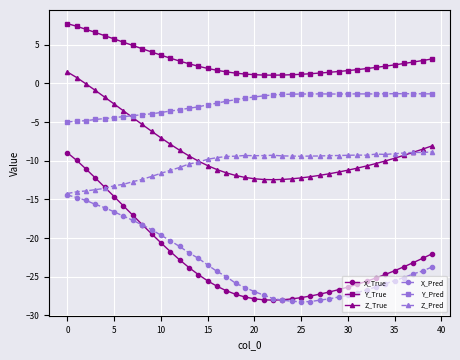

True or false: Z_Pred has more than 1 points higher than both neighbors.

True